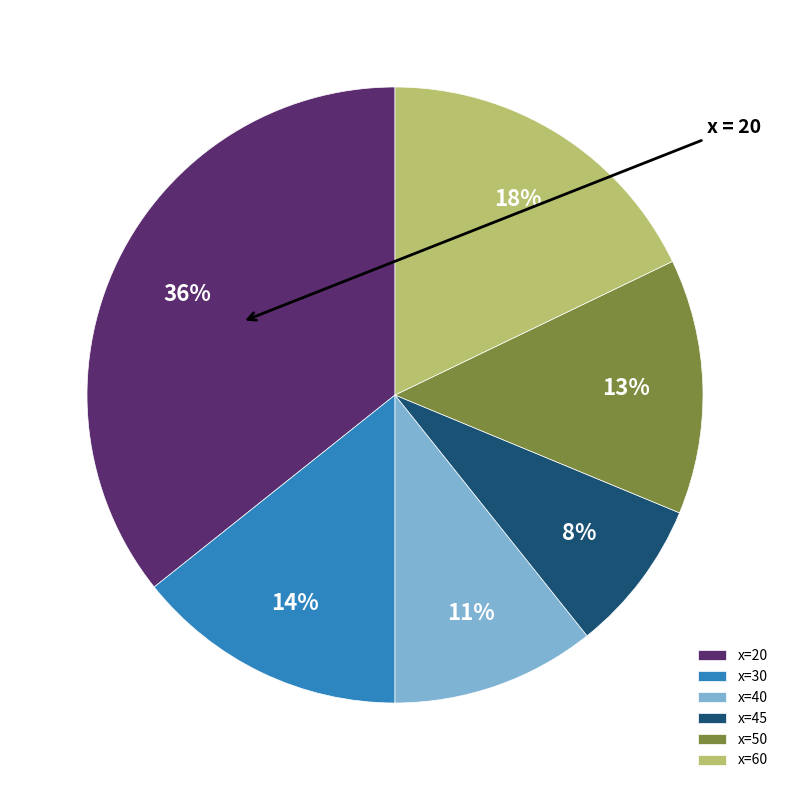

To the nearest percent, what is the average slice percentage?

17%